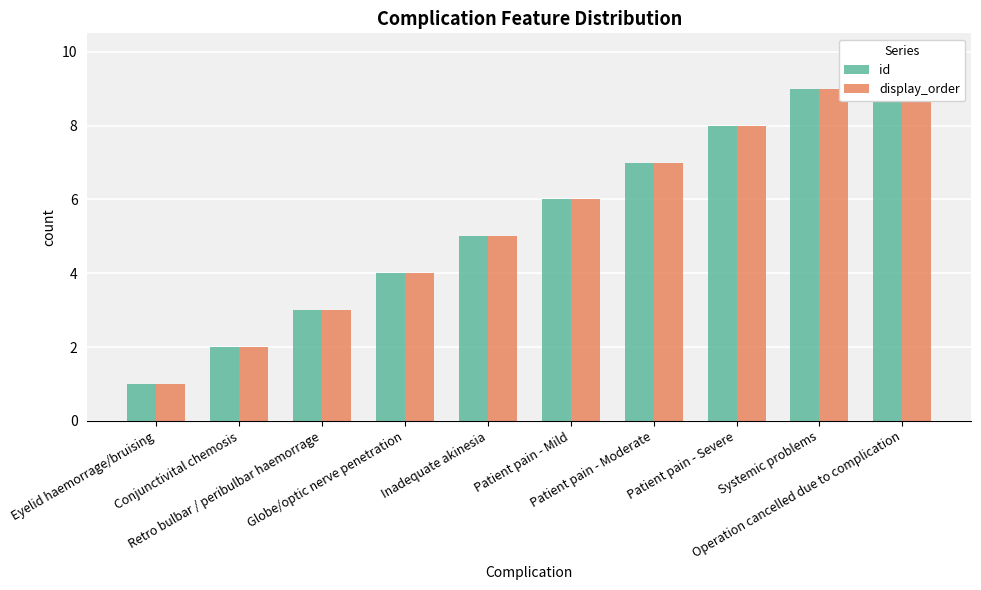

What is the minimum value for id?

1